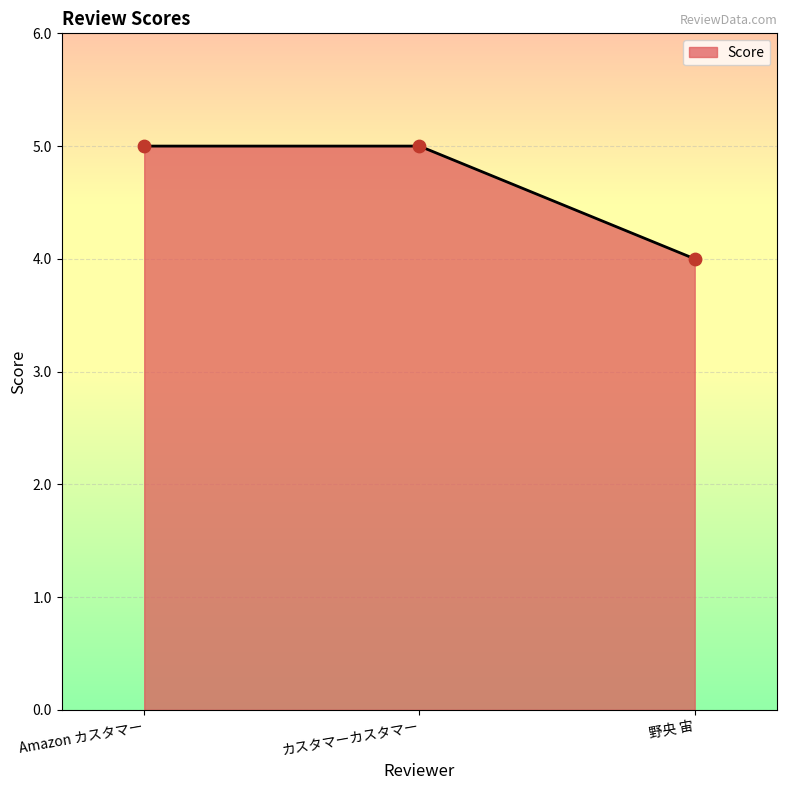

Between 野央 宙 and カスタマーカスタマー, which is larger?

カスタマーカスタマー